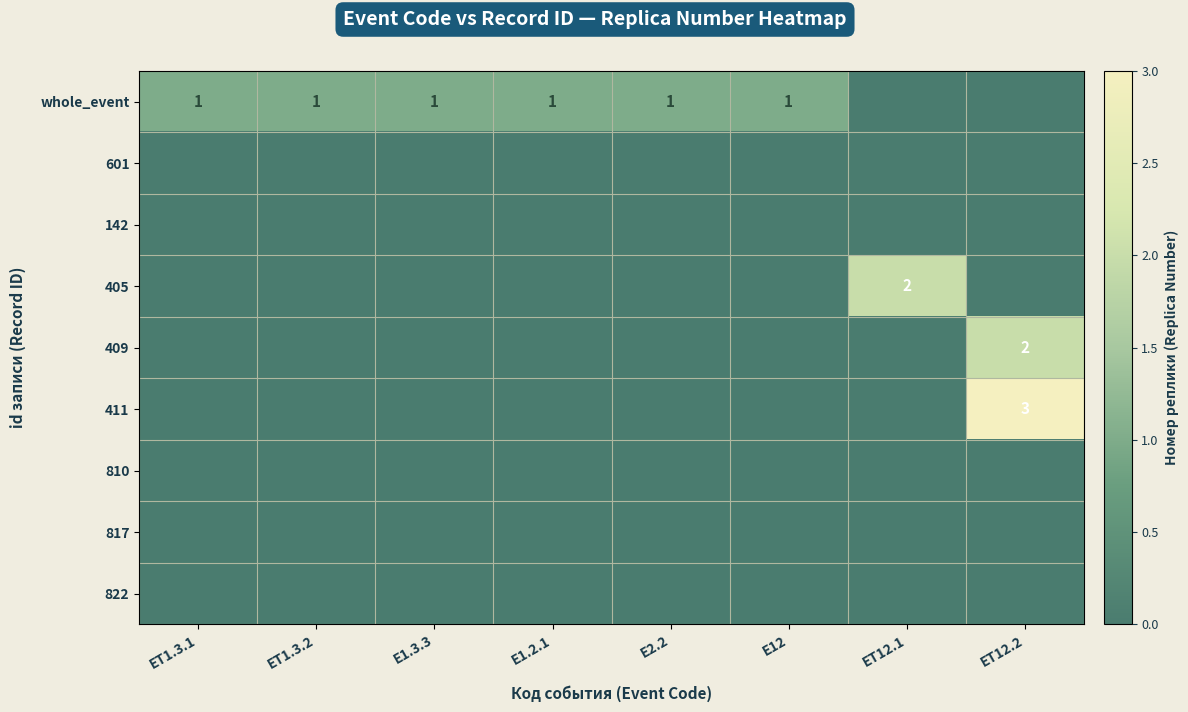

At which category is the sum across all series the highest?

ET12.2